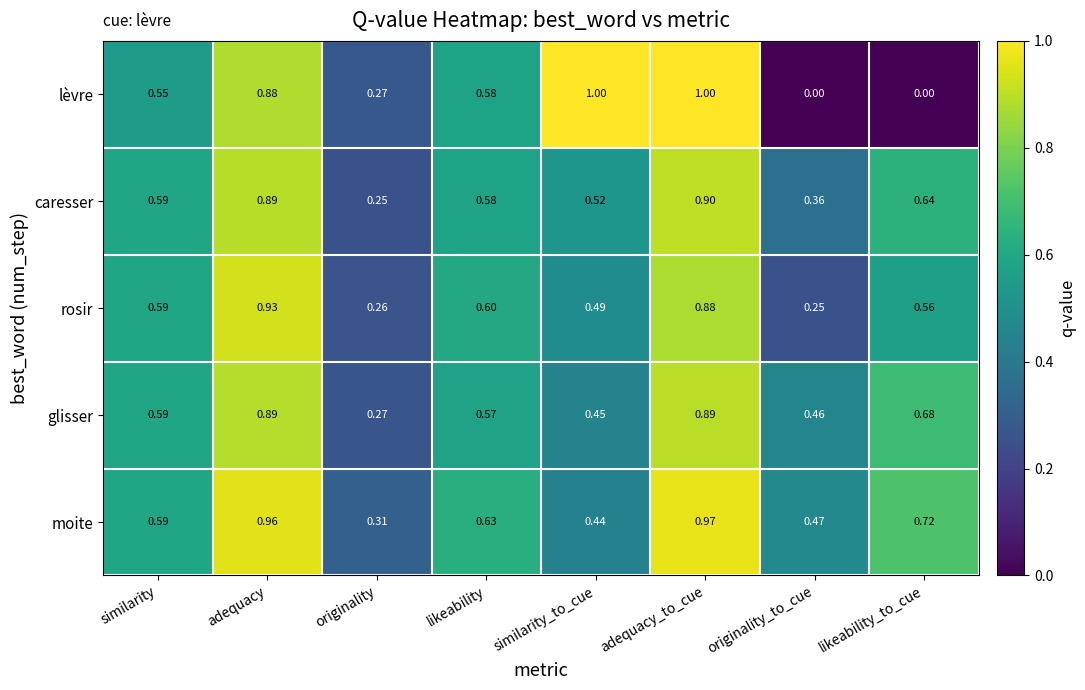

Between adequacy_to_cue and originality_to_cue, which series saw the biggest shift?

lèvre